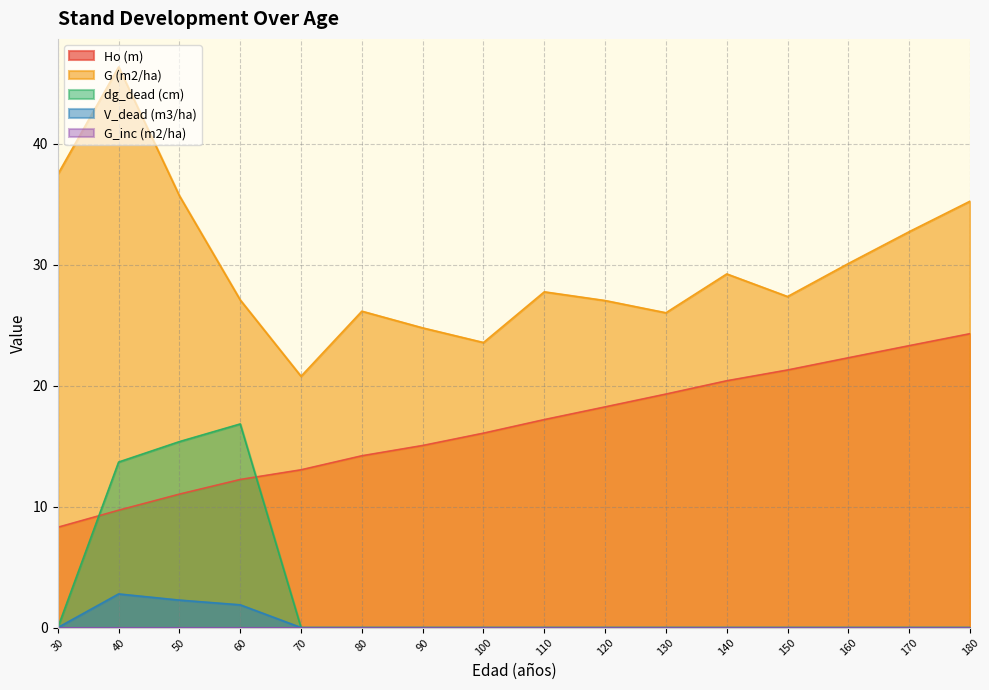

Does the chart display data point markers on the line(s)?

No